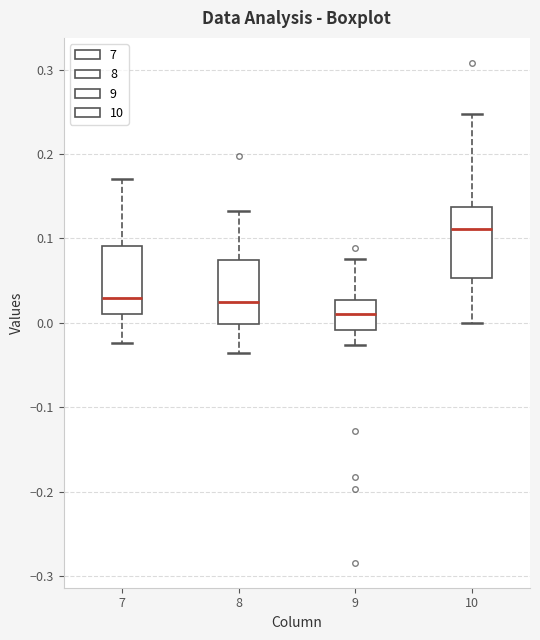

Which box's median line is the highest?

10